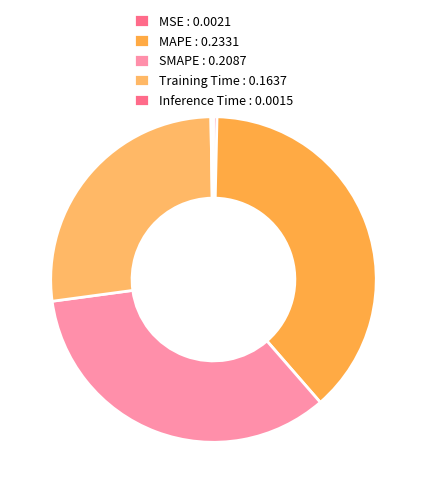

Does Inference Time represent more than half of the total?

No